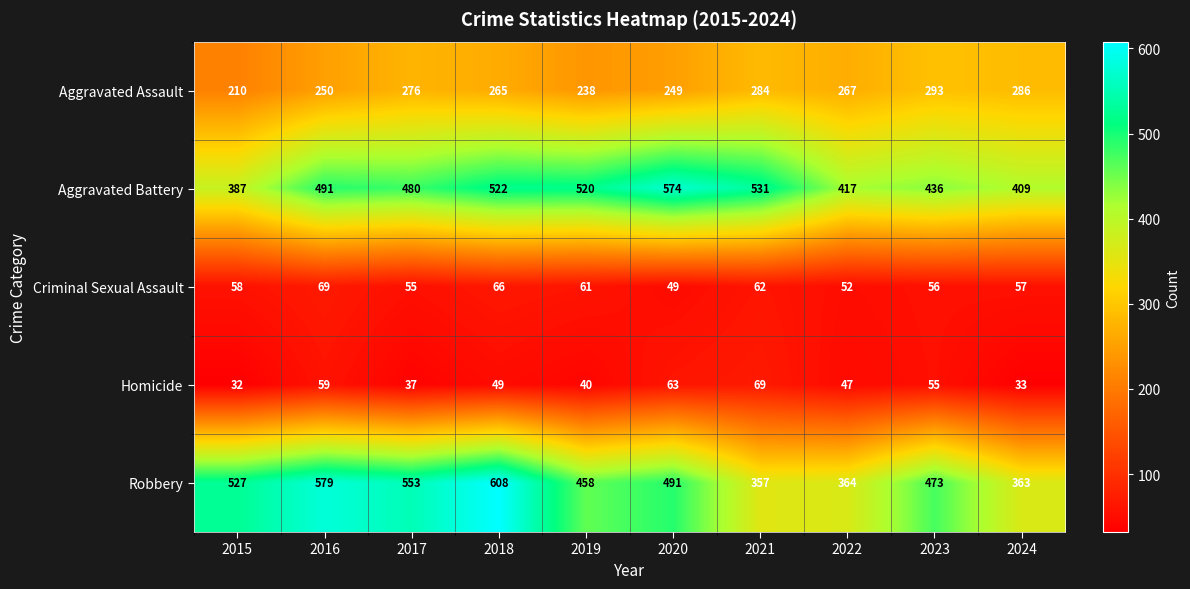

At which label does Criminal Sexual Assault reach its peak?

2016